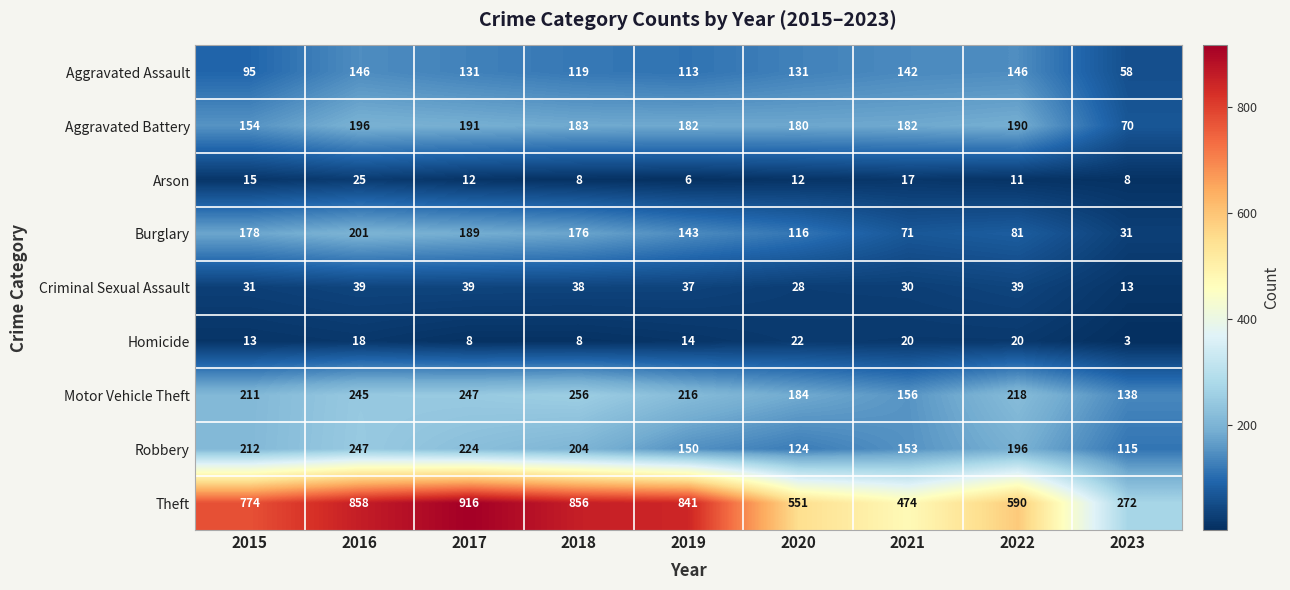

Which series has the largest range (max minus min)?

Theft